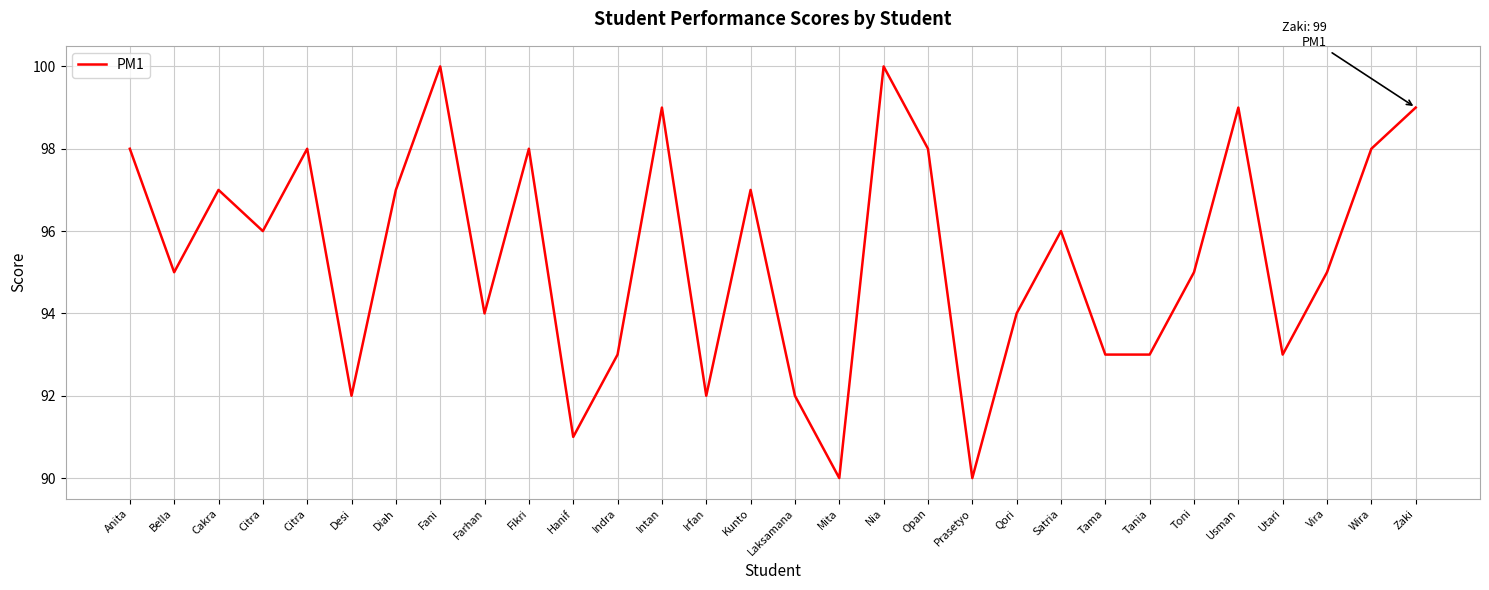

Rank the categories by value from highest to lowest.

Fani, Nia, Intan, Usman, Zaki, Anita, Citra, Fikri, Opan, Wira, Cakra, Diah, Kunto, Citra, Satria, Bella, Toni, Vira, Farhan, Qori, Indra, Tama, Tania, Utari, Desi, Irfan, Laksamana, Hanif, Mita, Prasetyo